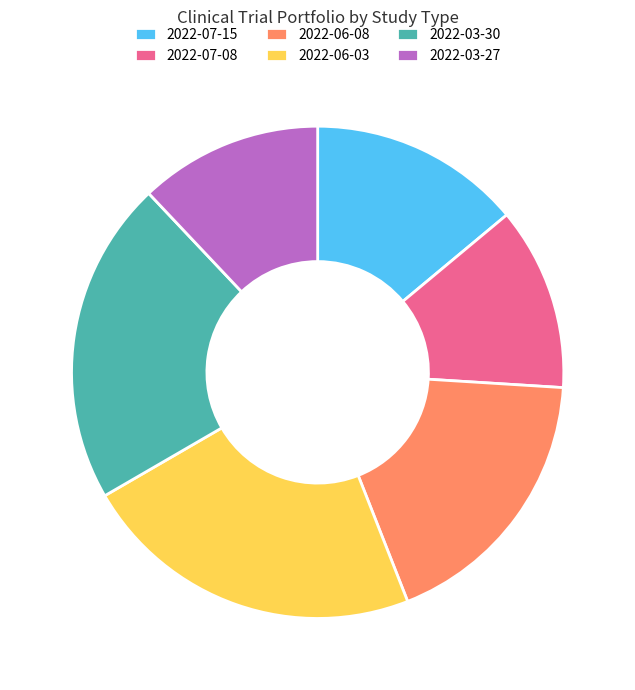

Which has a higher value, 2022-06-03 or 2022-03-27?

2022-06-03